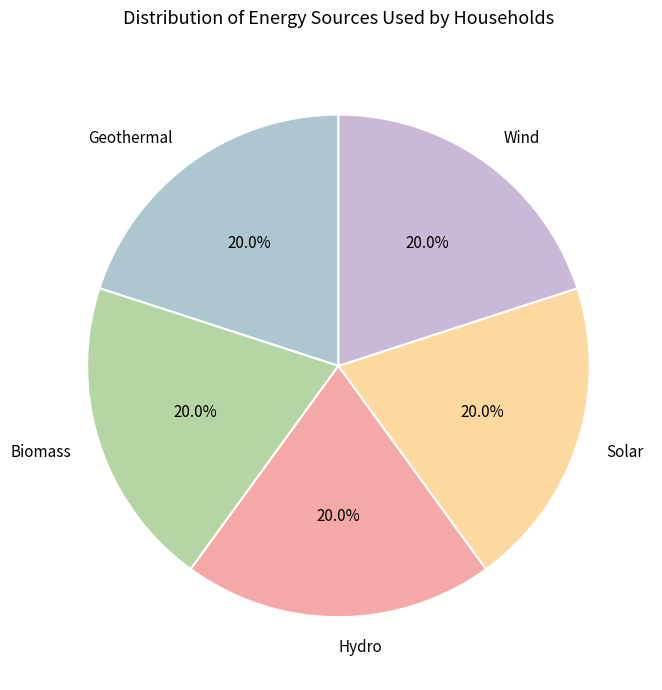

Approximately how many times larger is the value at Geothermal compared to Biomass?

1.0